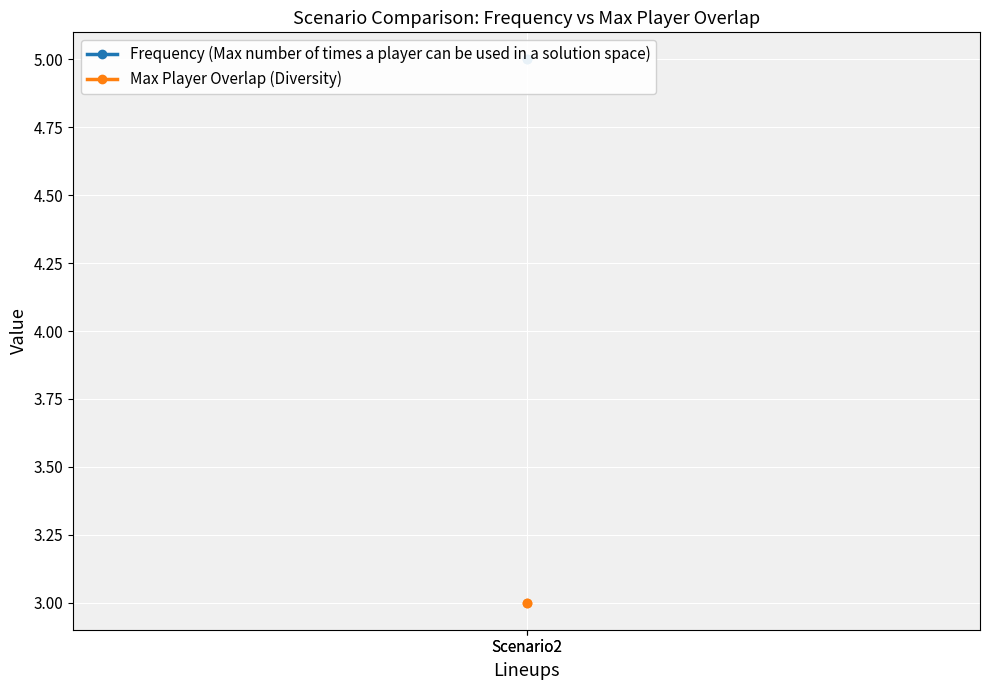

Reading left to right, list all the values displayed in this chart.

Frequency (Max number of times a player can be used in a solution space): Scenario2=5	Scenario2=5
Max Player Overlap (Diversity): Scenario2=3	Scenario2=3